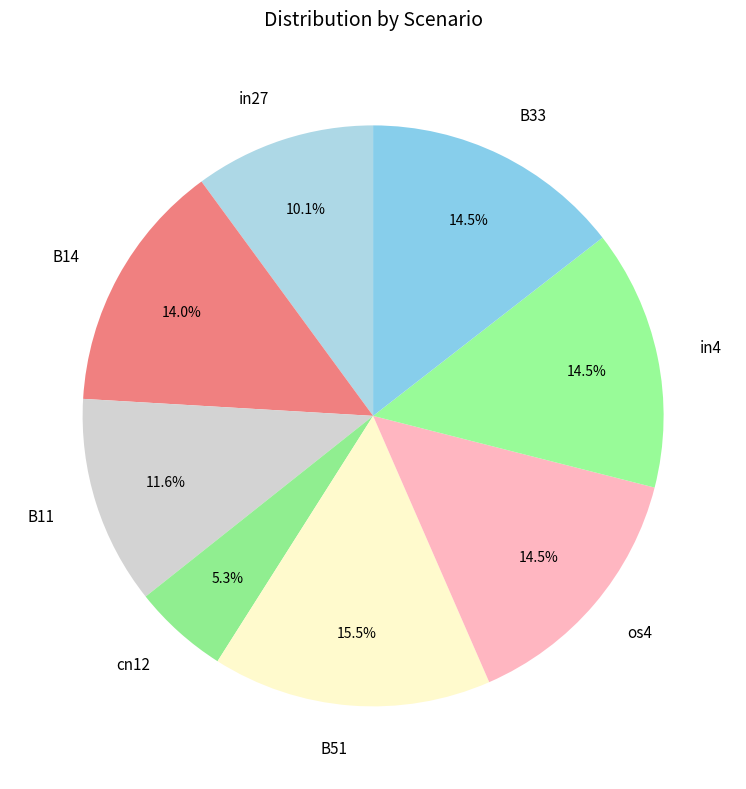

Which has a higher value, in27 or B33?

B33